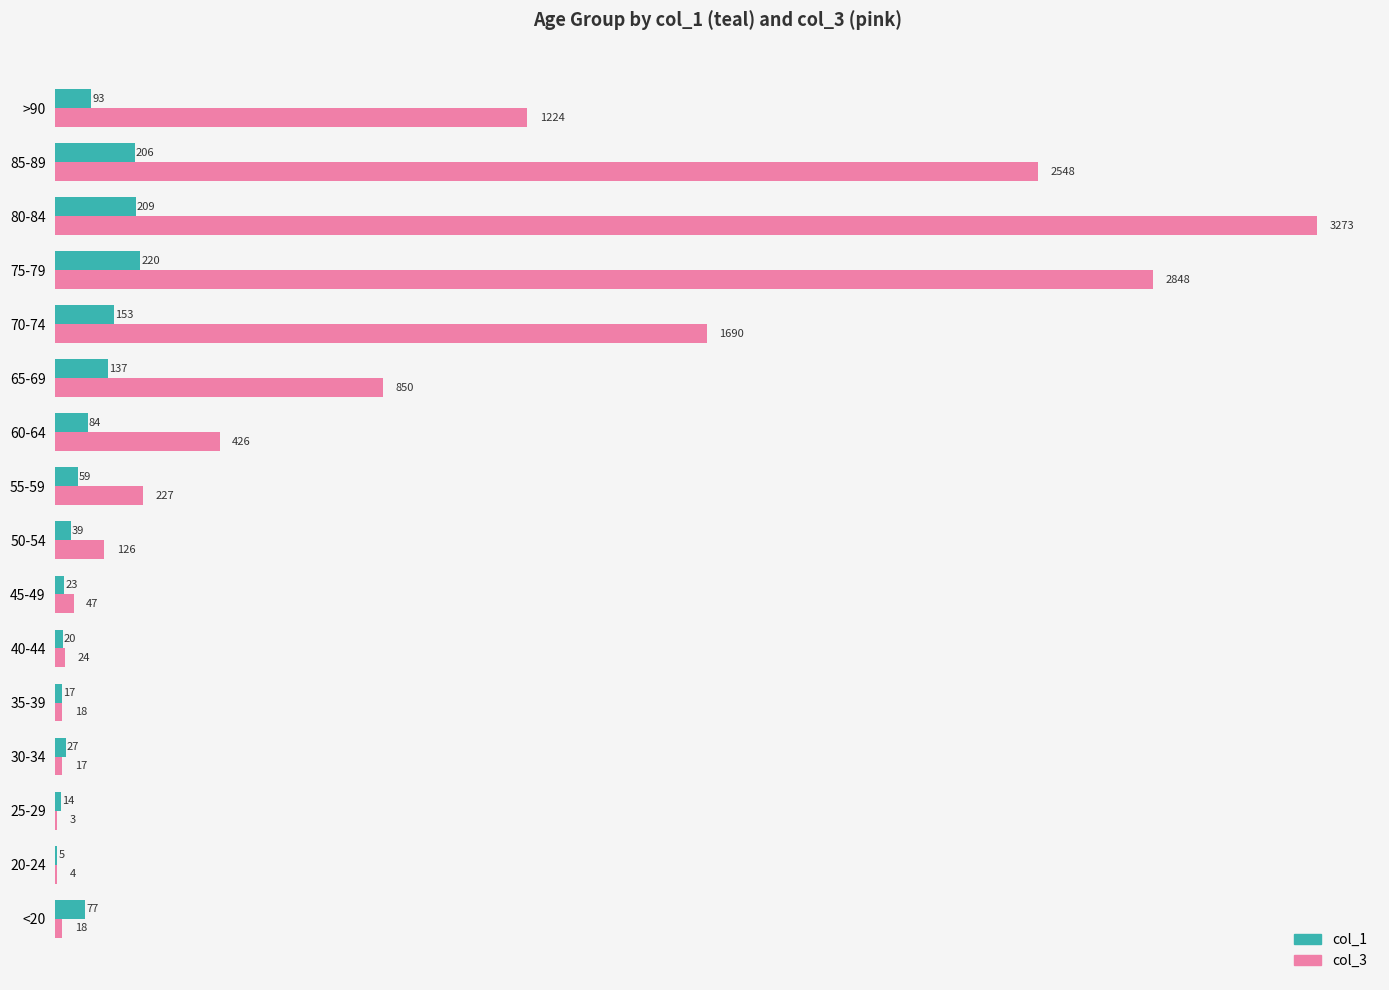

Read the col_3 value at 50-54.

126